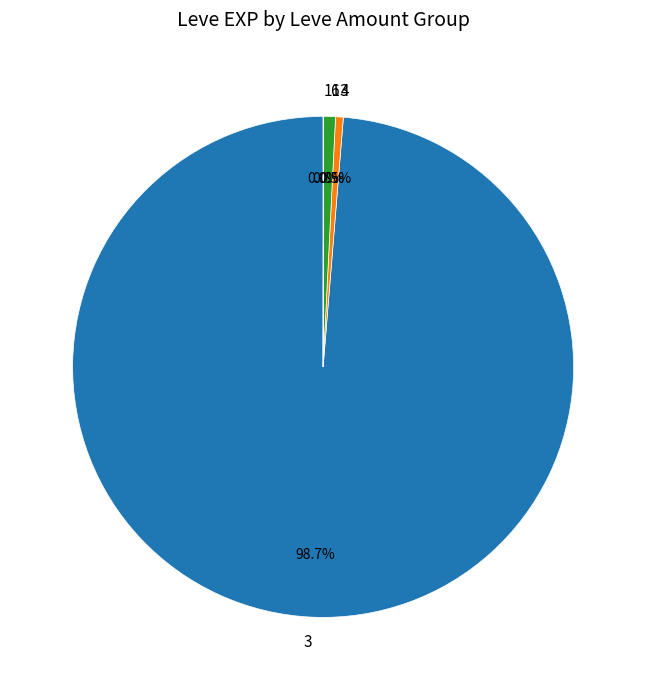

Does any single category account for the majority?

Yes